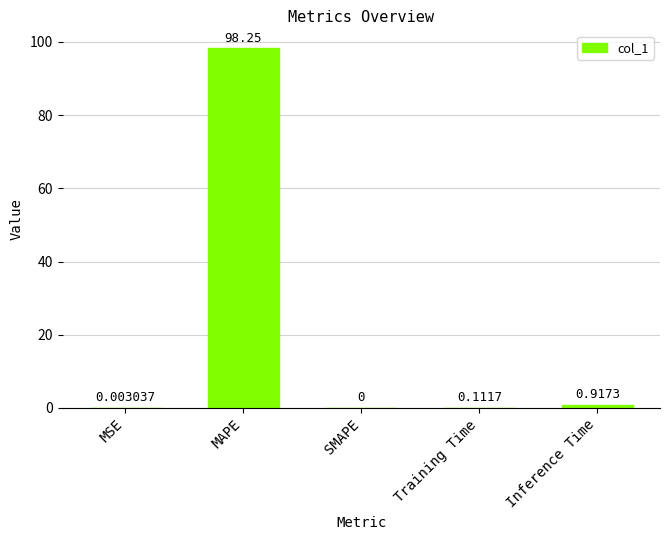

What is the change in value from SMAPE to Training Time?

+0.1